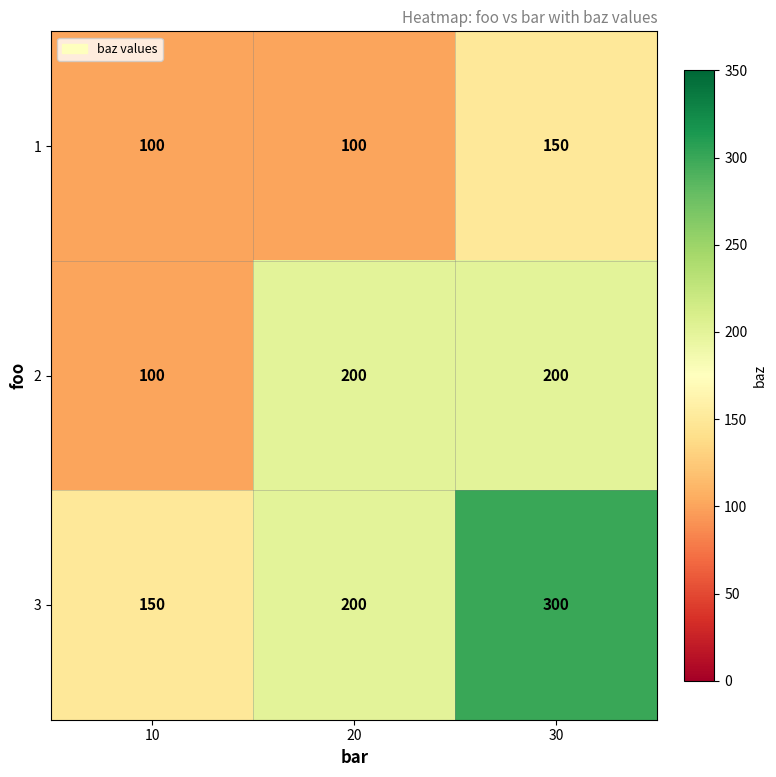

Reading left to right, what are all the values shown in this chart?

1: 100	100	150
2: 100	200	200
3: 150	200	300